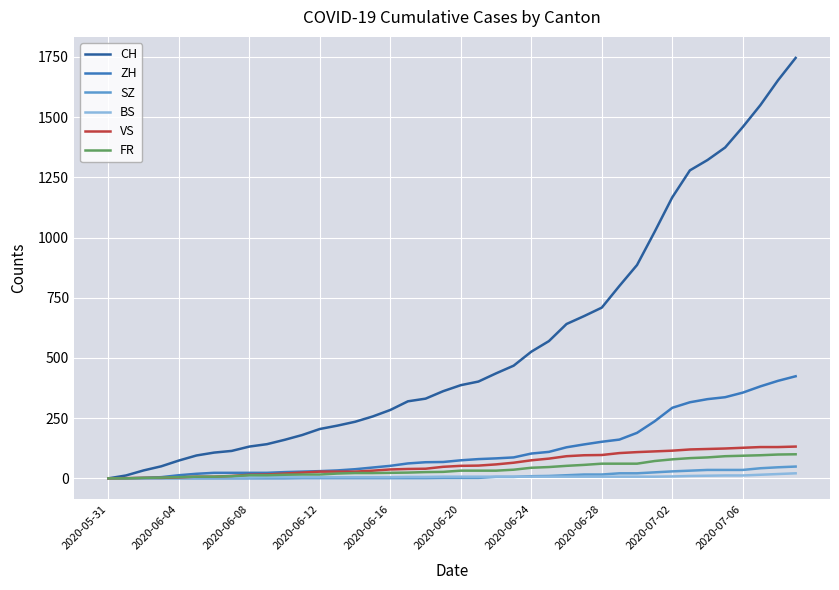

Which series has the widest spread of values?

CH